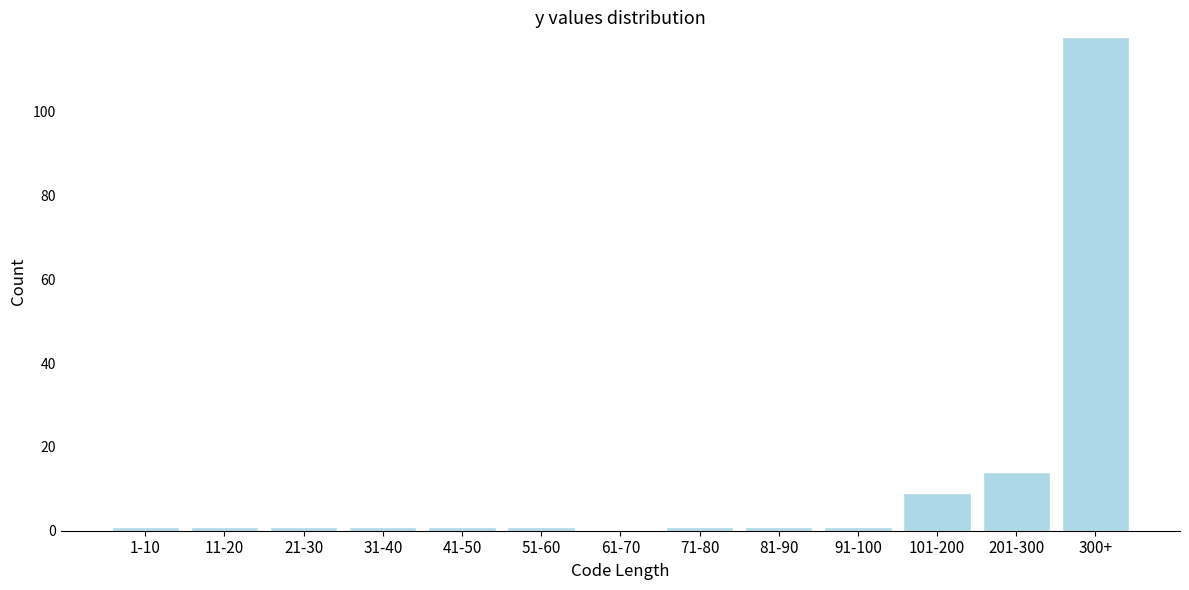

Reading left to right, what are all the values shown in this chart?

1-10=1	11-20=1	21-30=1	31-40=1	41-50=1	51-60=1	61-70=0	71-80=1	81-90=1	91-100=1	101-200=9	201-300=14	300+=118